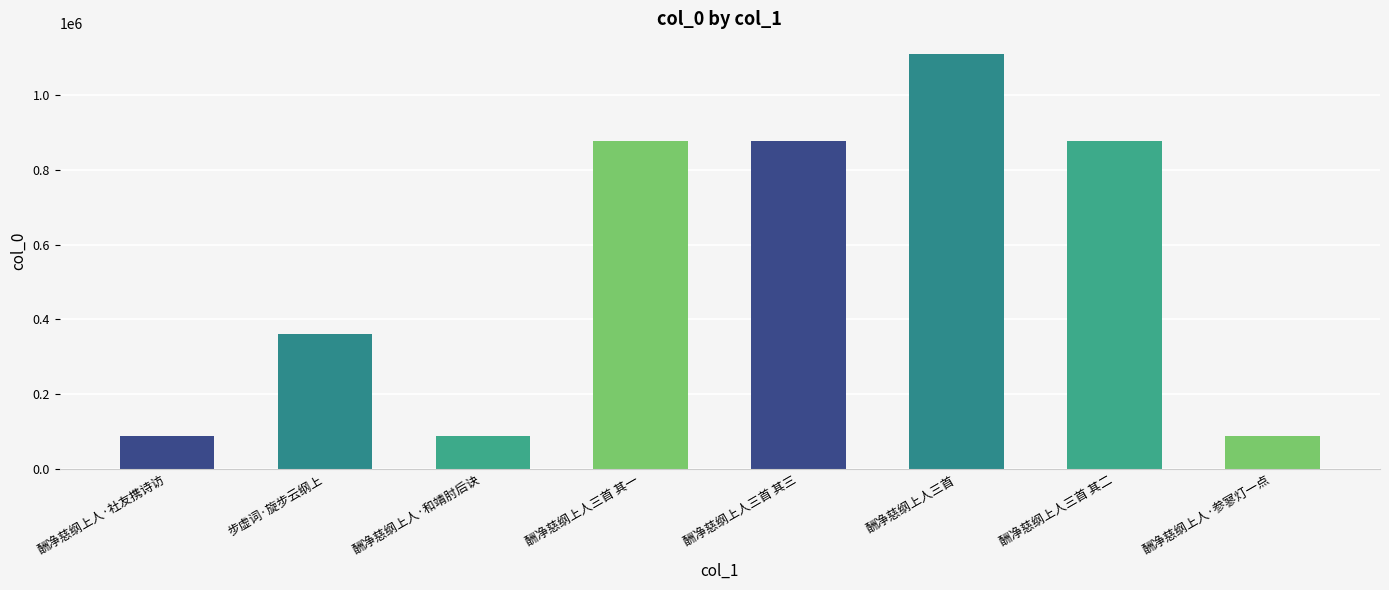

The chart shows a value of 87258 at 酬净慈纲上人·和靖肘后诀. True or false?

True